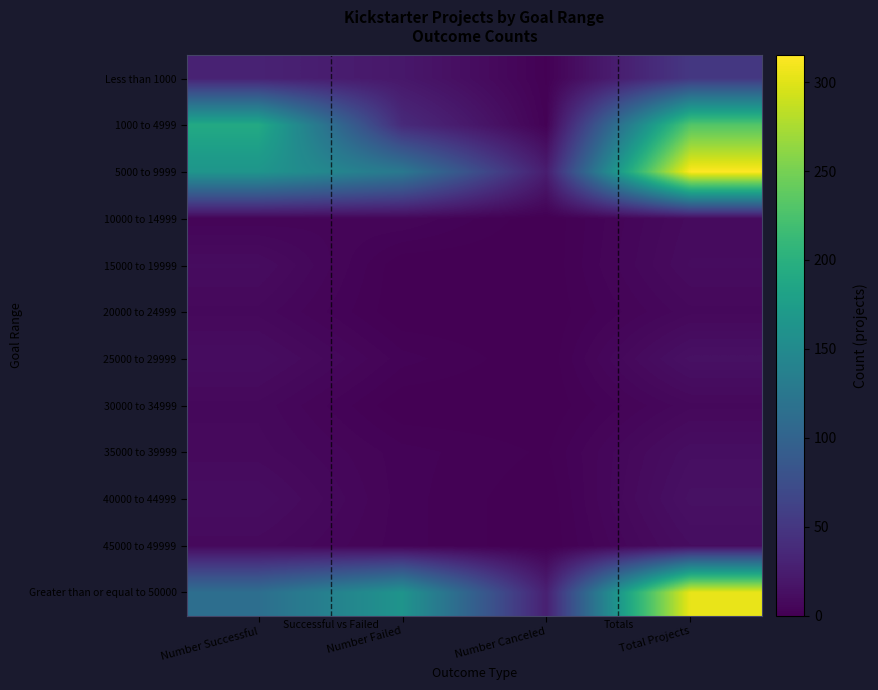

What is the maximum value shown in the chart?

315